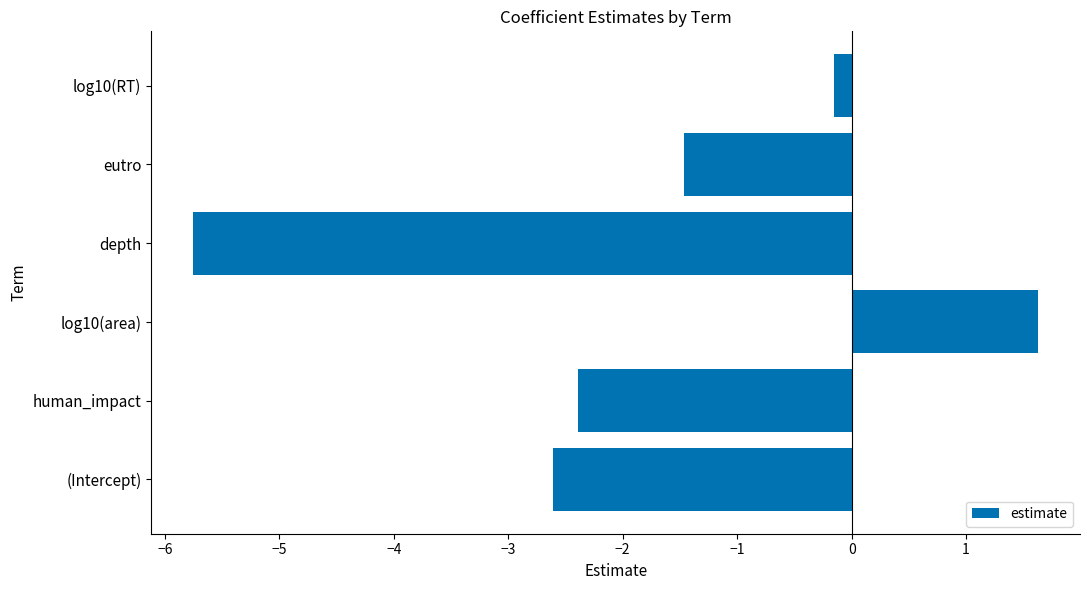

What is the approximate value at log10(area)?

1.6